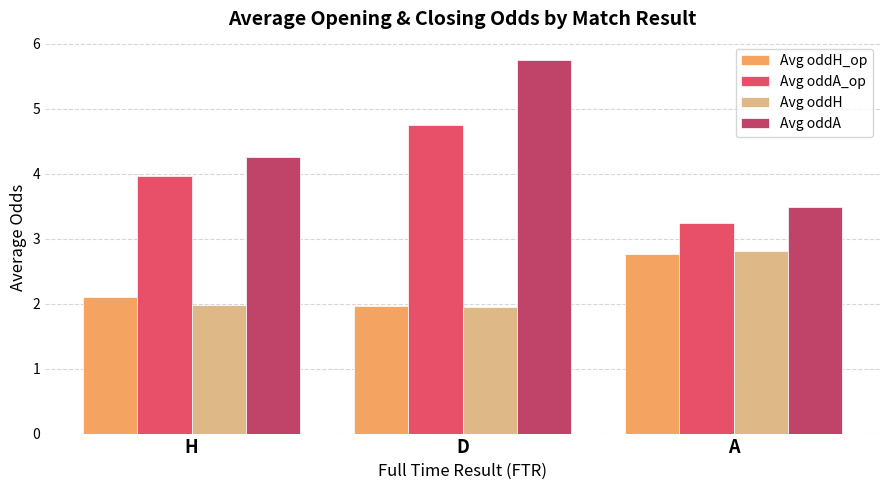

Which category has the highest value in the Avg oddA series?

D